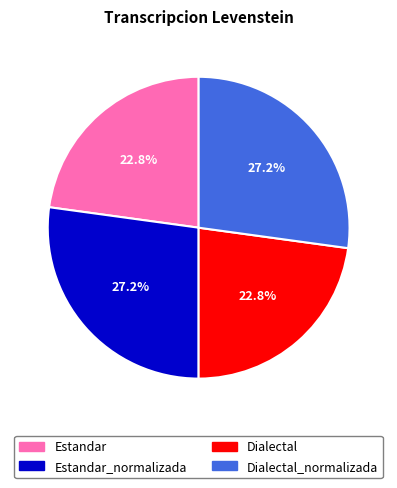

Does any single category account for the majority?

No